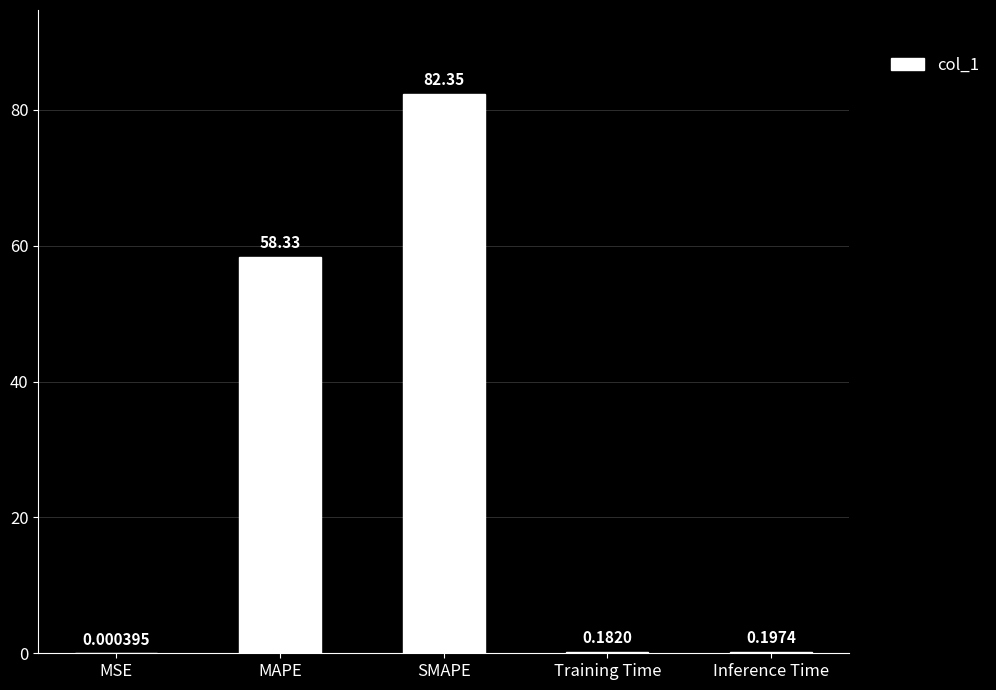

Which has a higher value, Training Time or Inference Time?

Inference Time